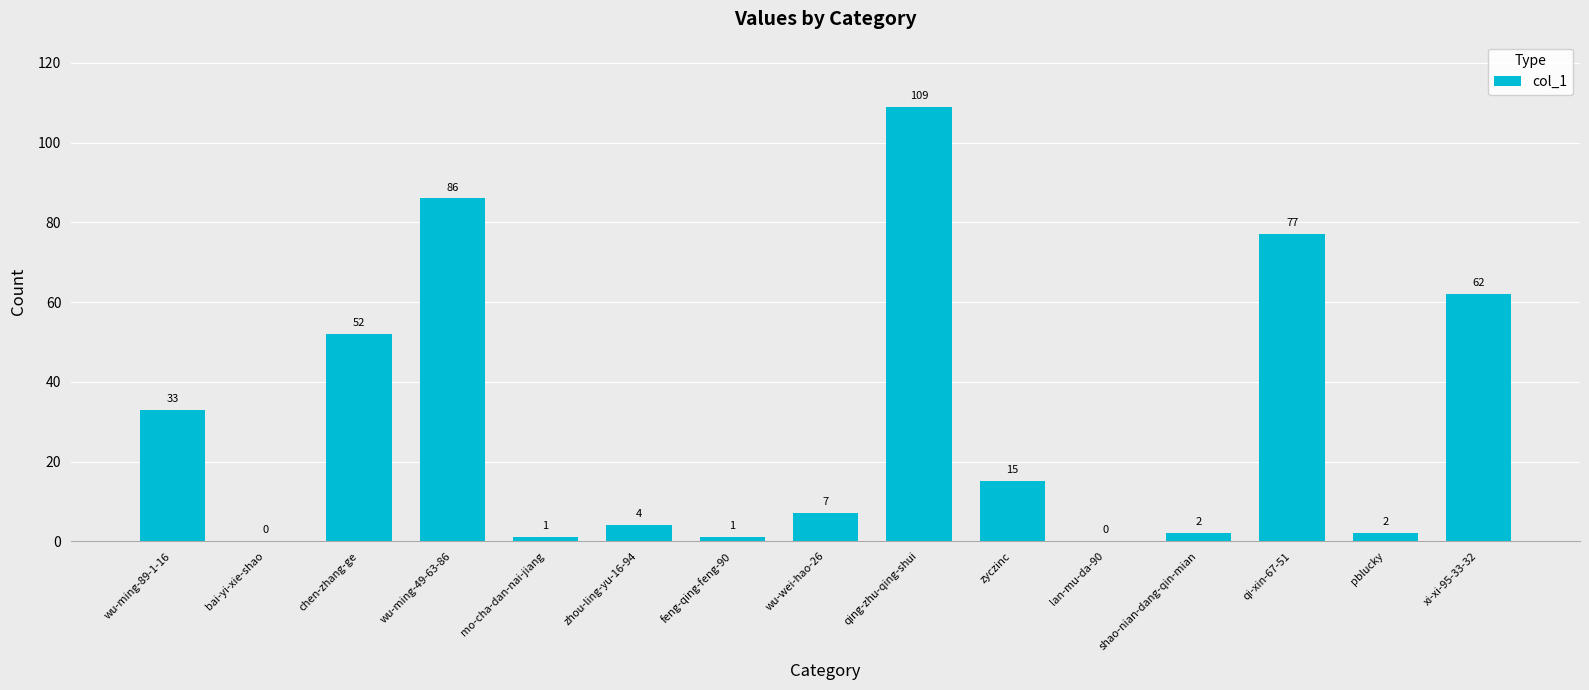

Where is the data nearest to the value 54?

chen-zhang-ge